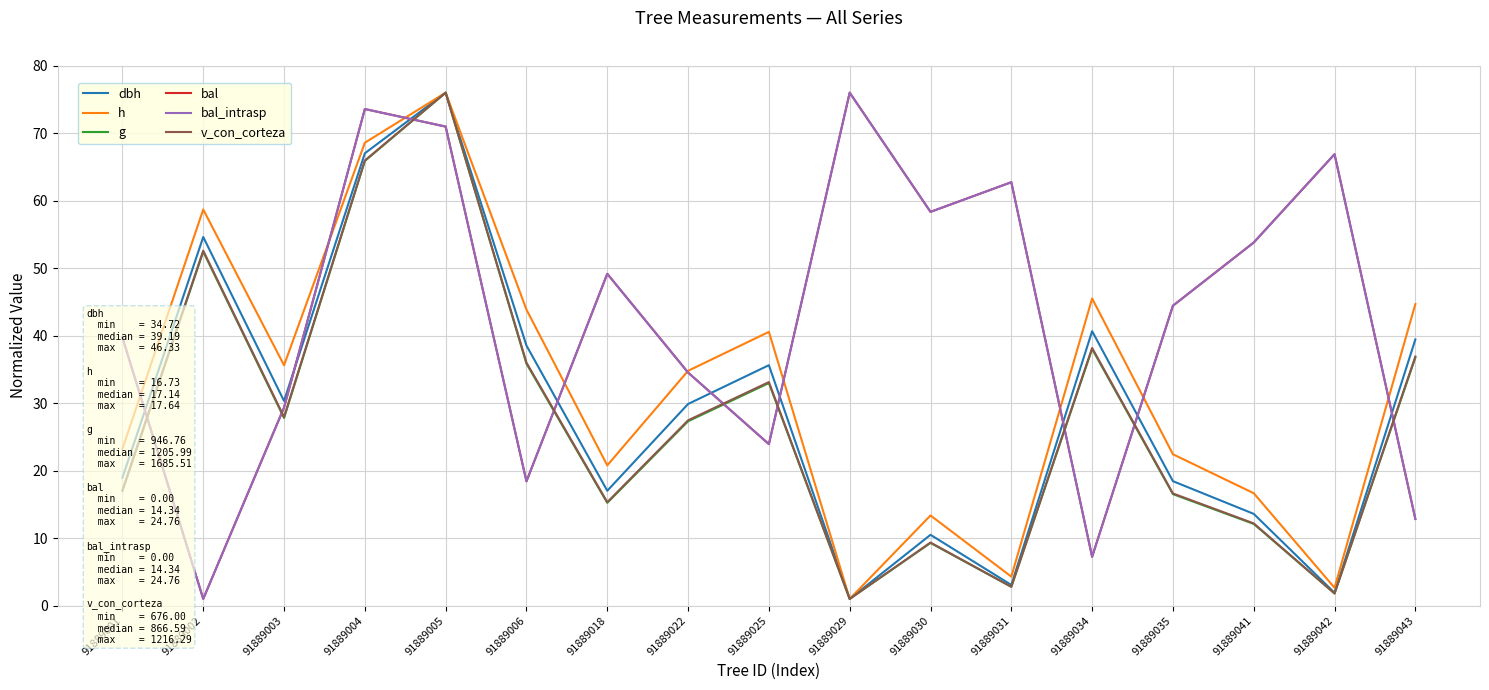

What is the total value across all series at 91889031?

138.4